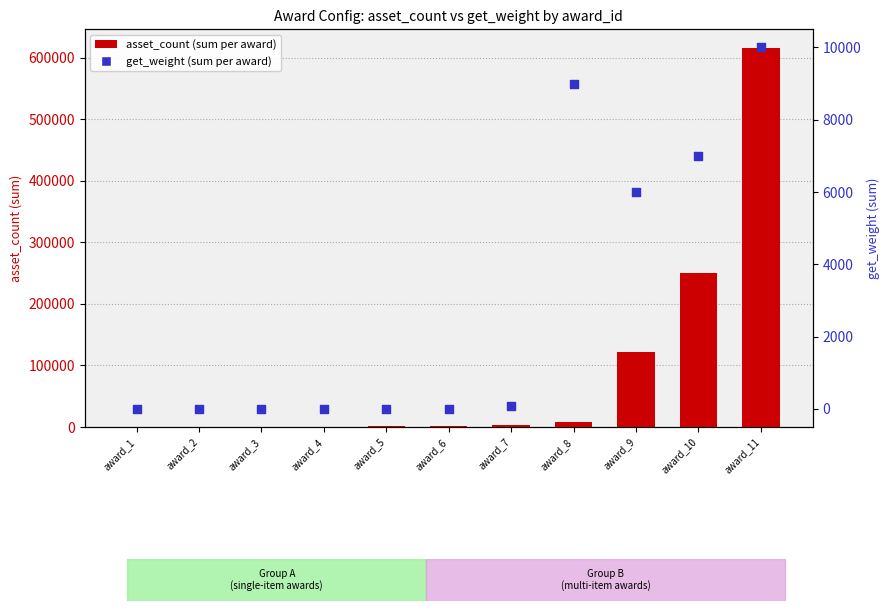

At which category is the sum across all series the highest?

award_11